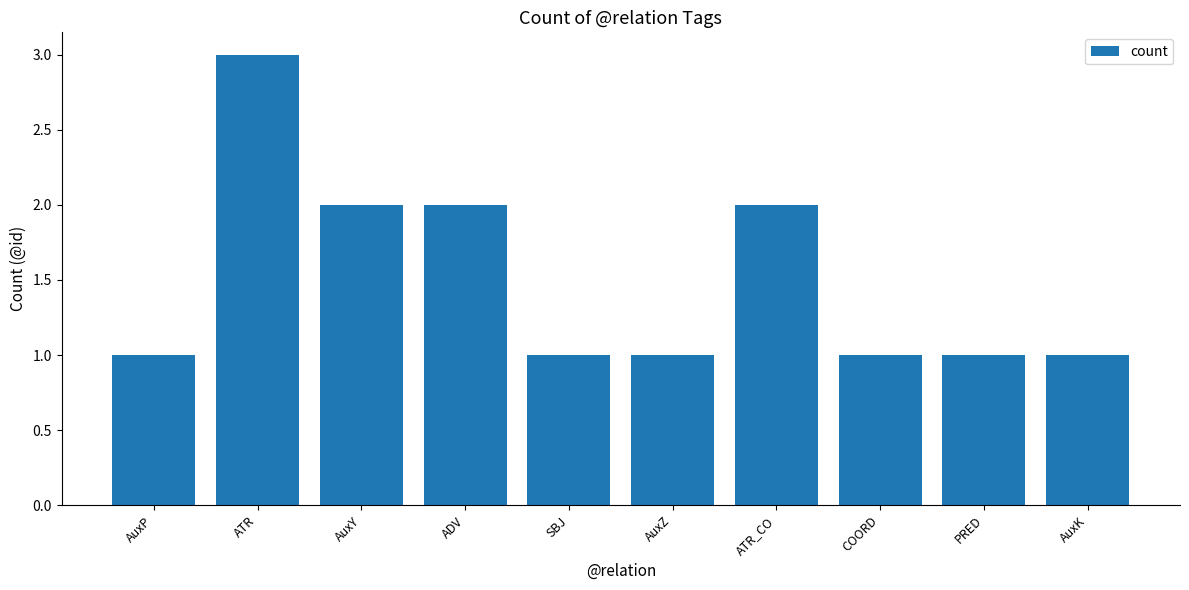

Are the bars horizontal?

No